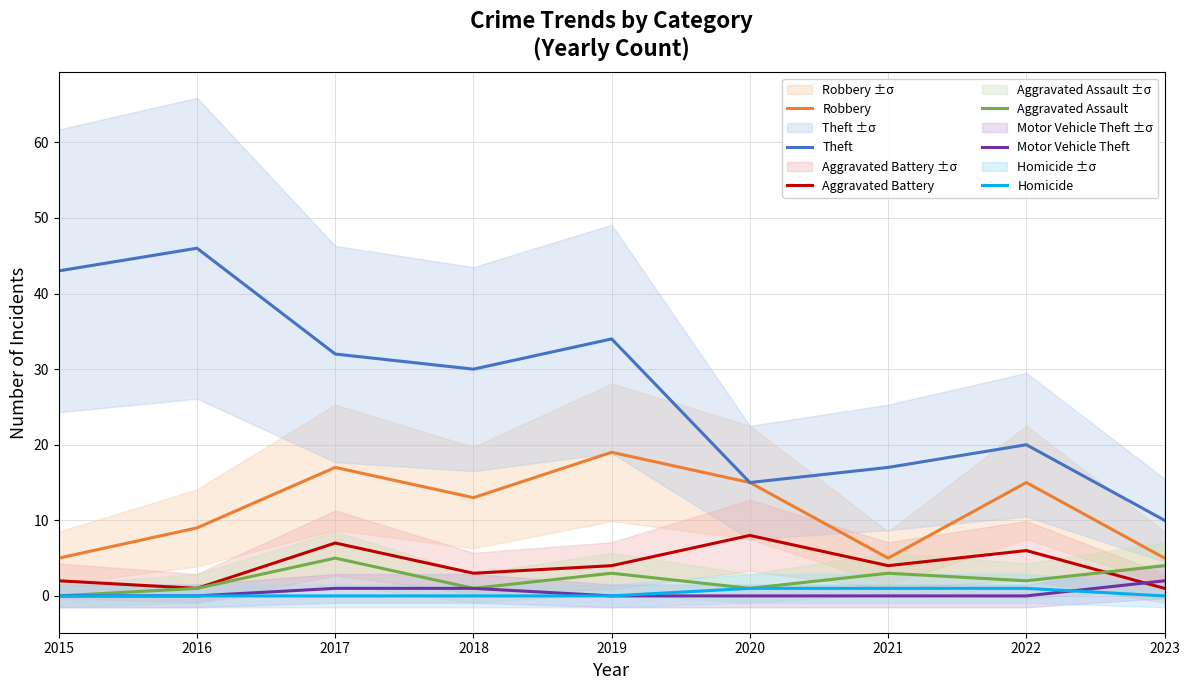

True or false: Theft has more than 1 interior local peaks.

True